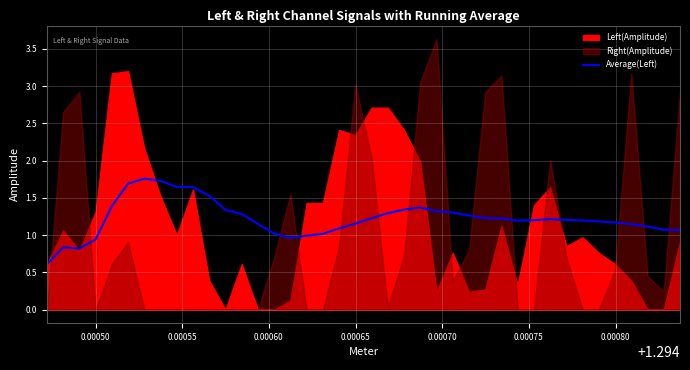

What is the difference between the maximum and minimum values?

1.1